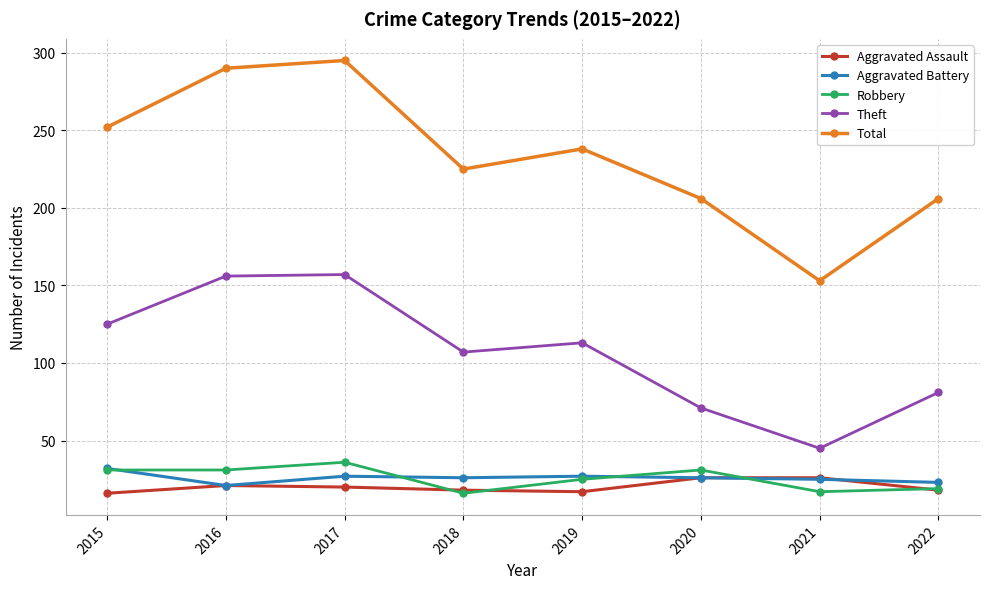

True or false: Total and Robbery intersect in this chart.

False